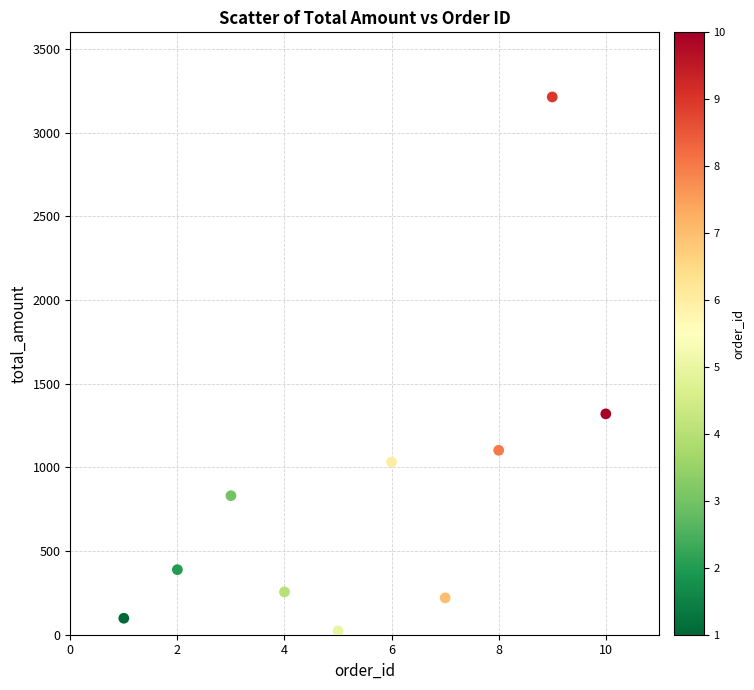

What is the range of X values (max minus min)?

9.0